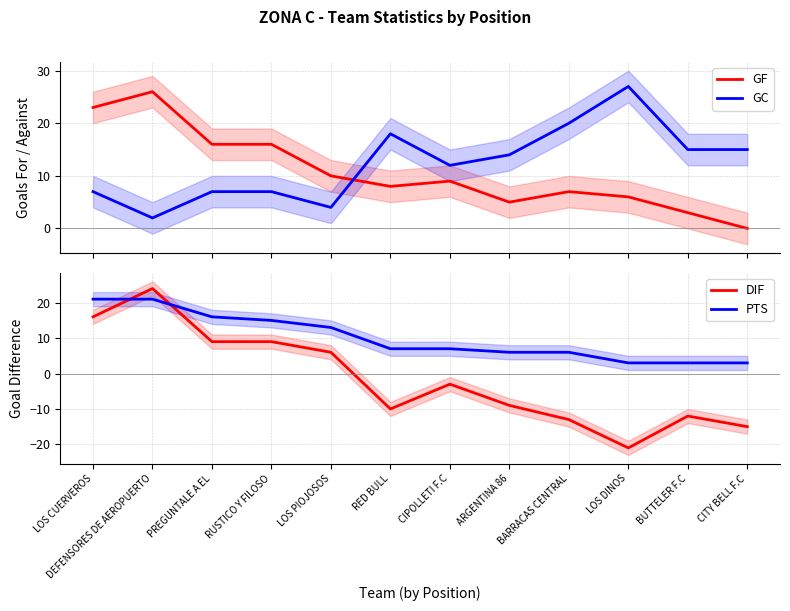

What is the sum of the PTS values at ARGENTINA 86 and BARRACAS CENTRAL?

12